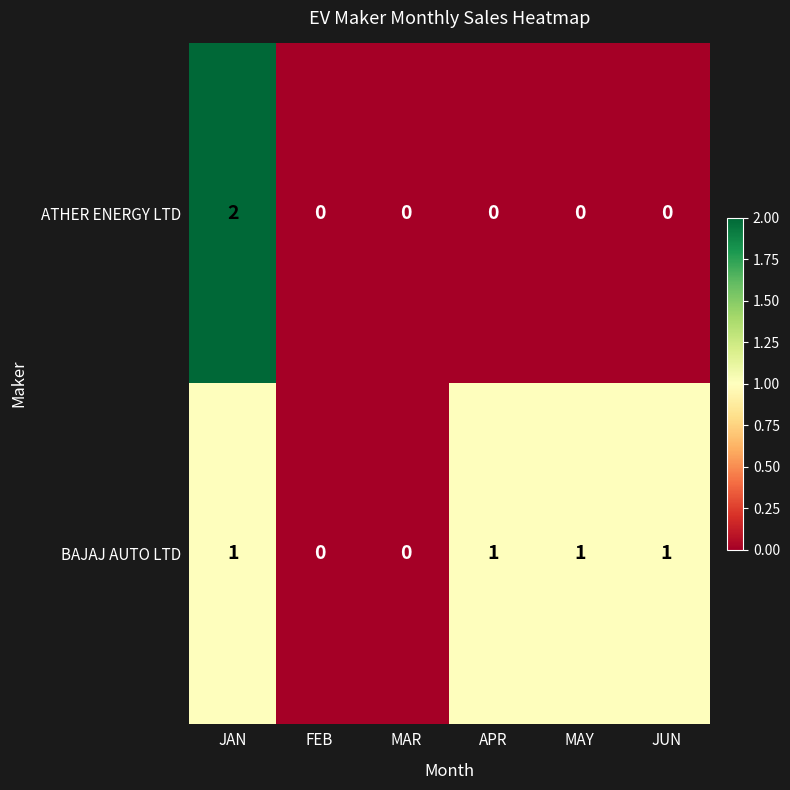

Count the ATHER ENERGY LTD values in the range 0 to 1.

5